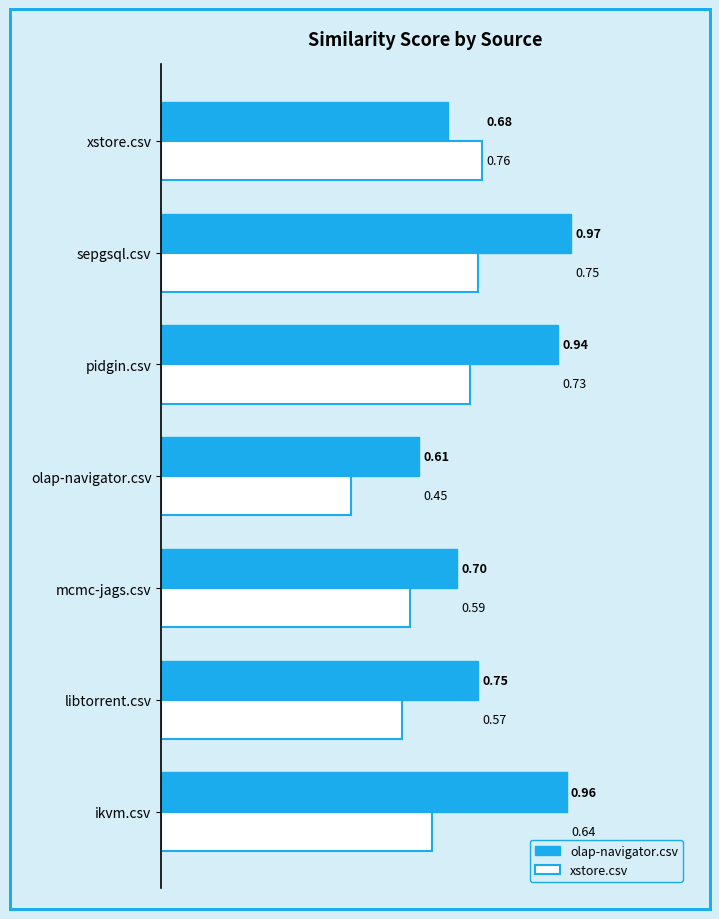

At how many categories does at least one series exceed 0?

7